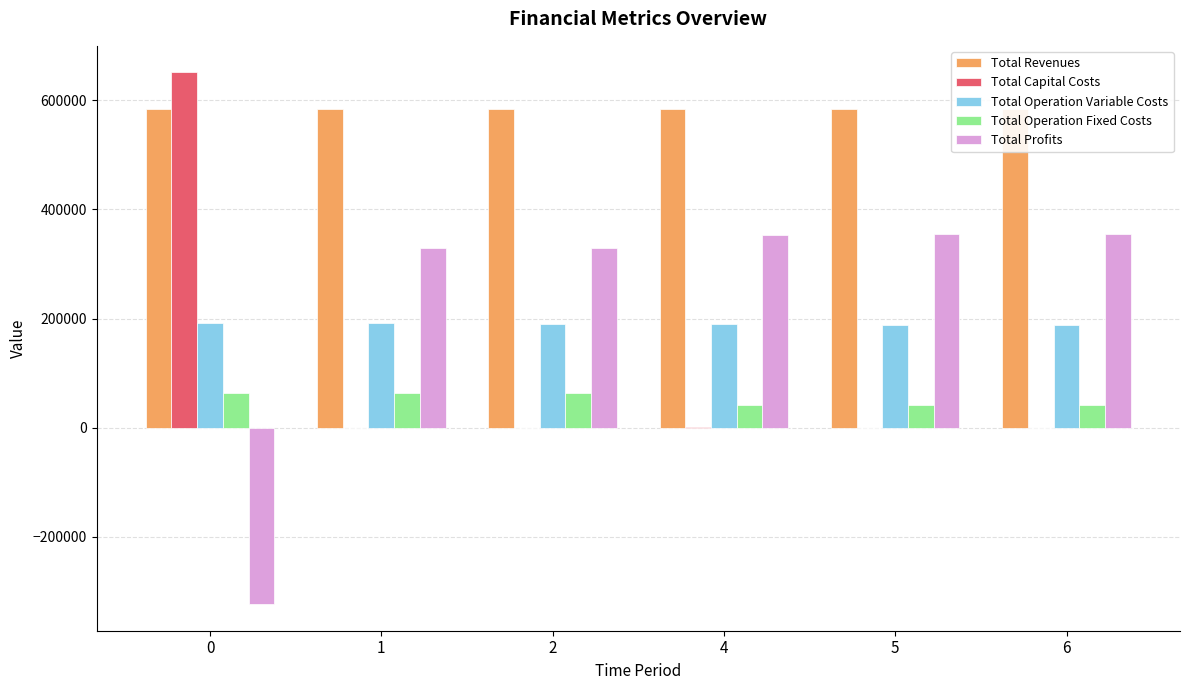

Reading left to right, list all the values displayed in this chart.

Total Revenues: 584686.1	584686.1	584686.1	584260.8	584260.8	584260.8
Total Capital Costs: 651139.0	0.0	0.0	800.0	0.0	0.0
Total Operation Variable Costs: 192396.4	191625.6	190853.7	189343.5	188568.4	187792.3
Total Operation Fixed Costs: 64435.8	64435.8	64435.8	40896.5	40896.5	40896.5
Total Profits: -323285.1	328624.7	329396.6	353220.9	354795.9	355572.1